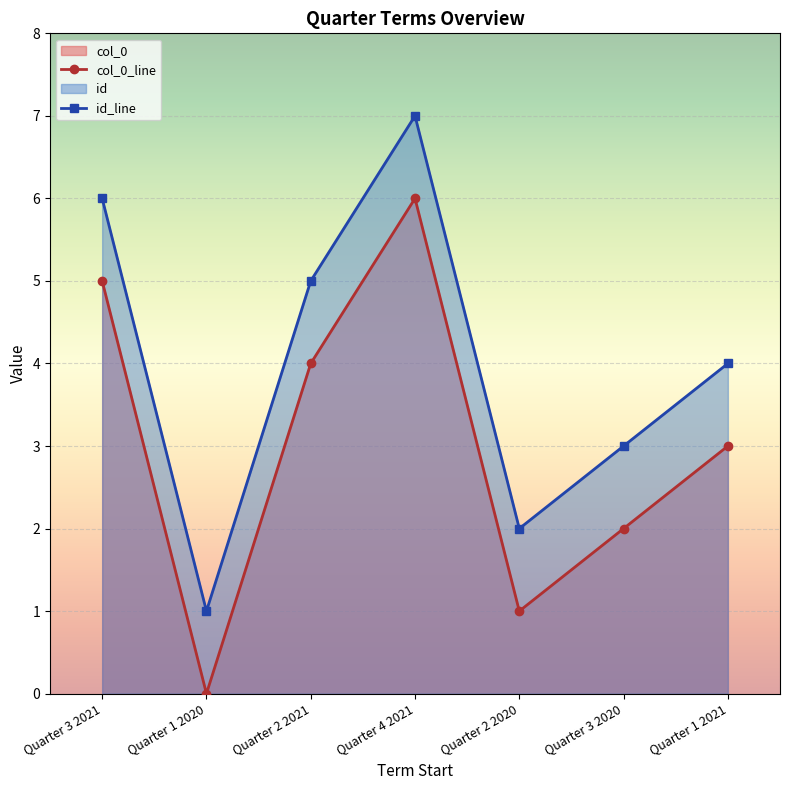

What is the label of the 1st point from the right?

Quarter 1 2021